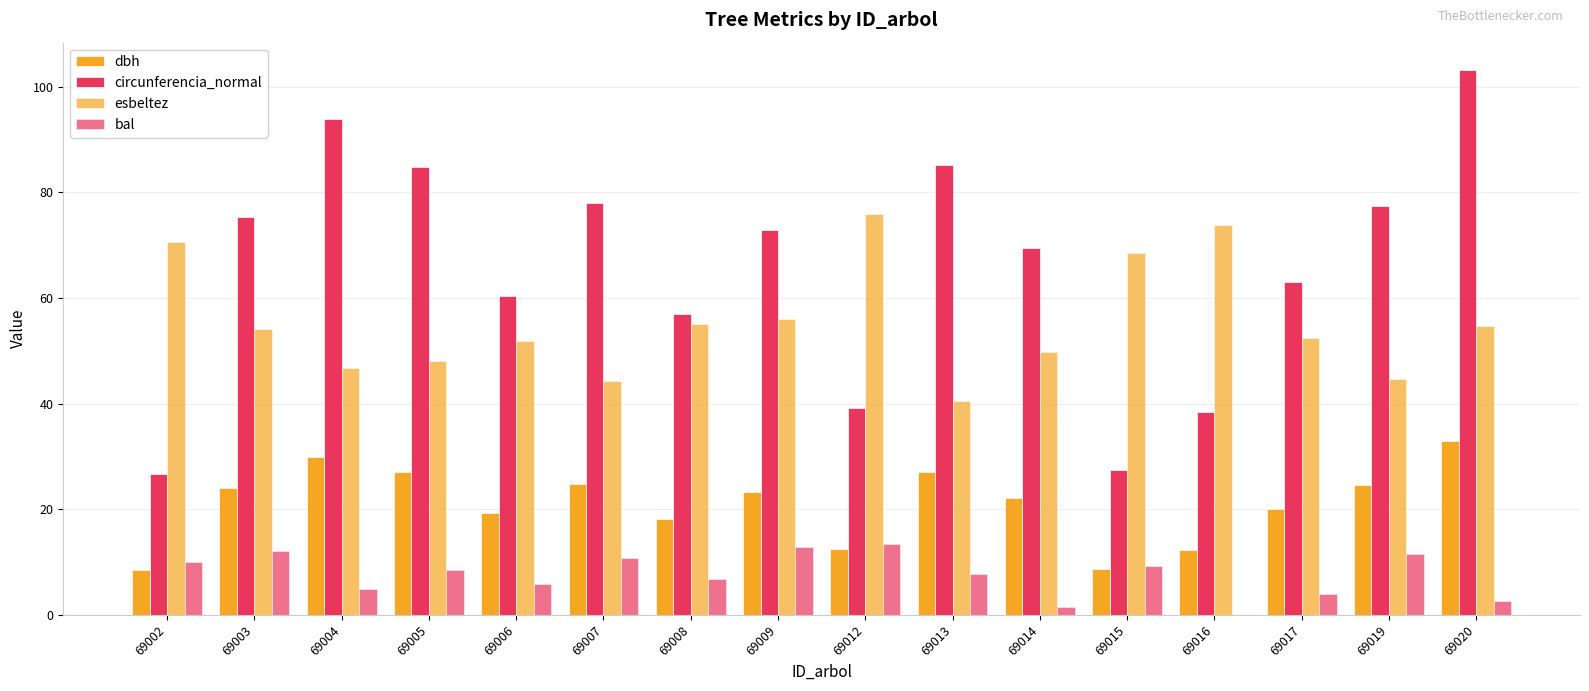

What is the difference between the bal values at 69005 and 69017?

4.6